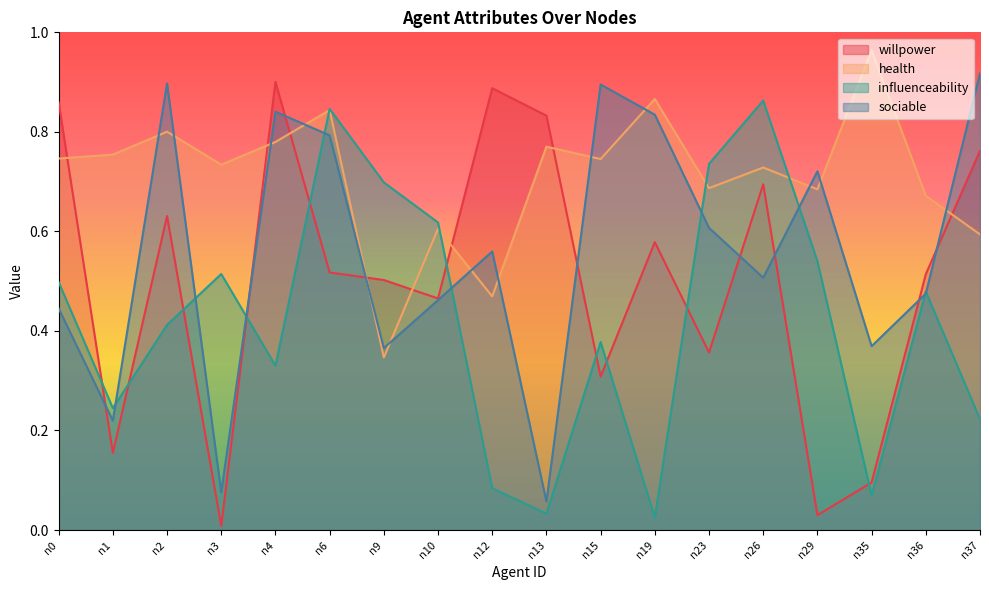

Between which two adjacent categories do willpower and influenceability first intersect?

n0 and n1